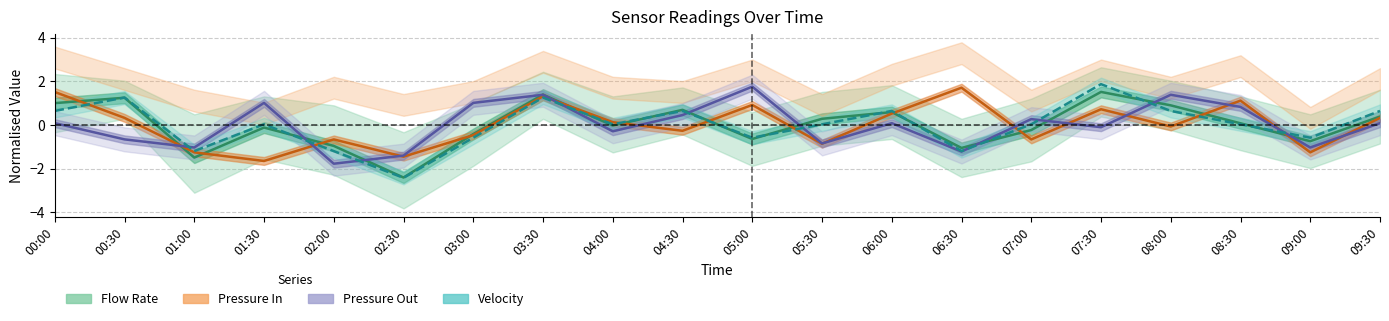

Between which two adjacent categories do Flow Rate and Pressure Out first intersect?

00:30 and 01:00